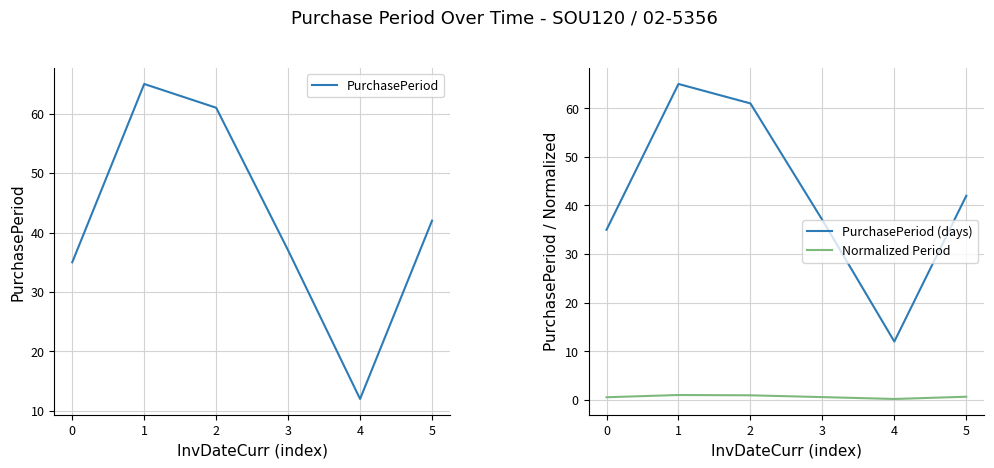

What is the difference between the maximum and minimum values in the PurchasePeriod (days) series?

53.0